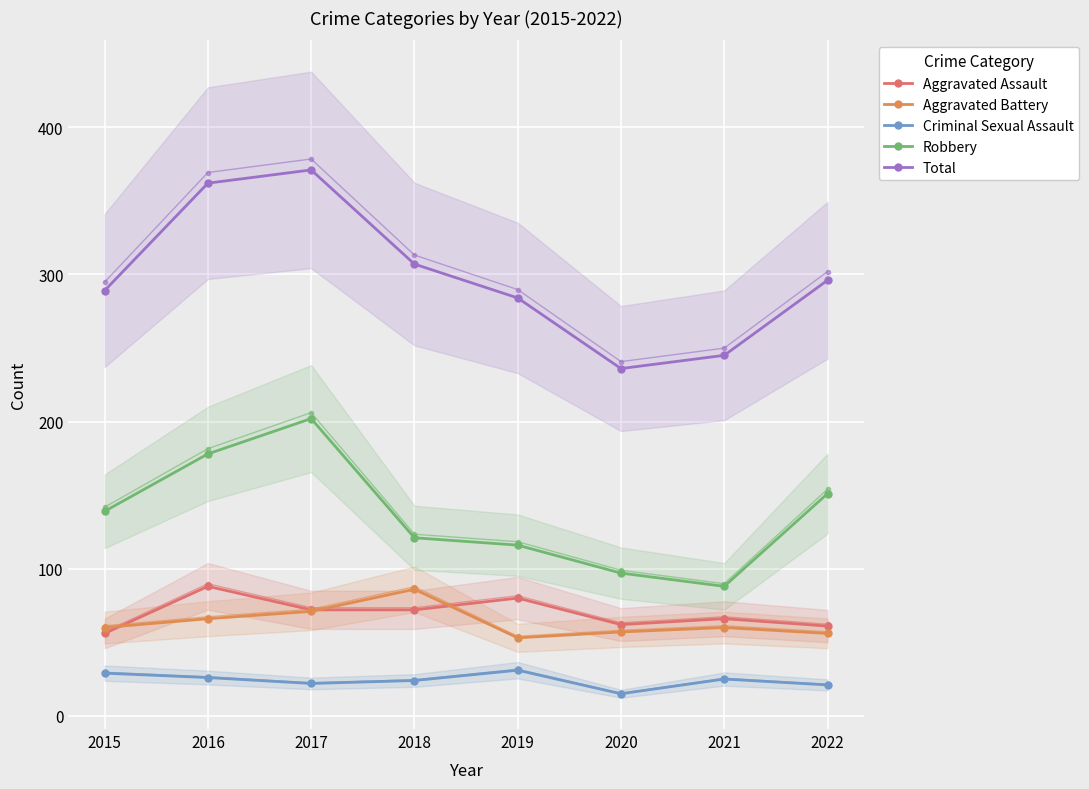

Which series has the widest spread of values?

Total